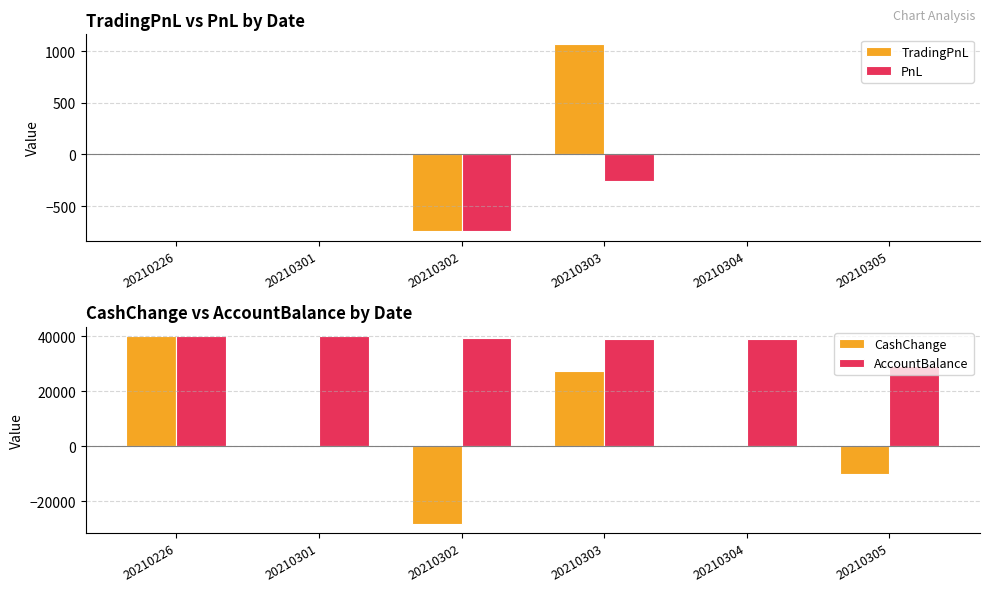

Is it true that AccountBalance equals 15840.5 at 20210305?

False